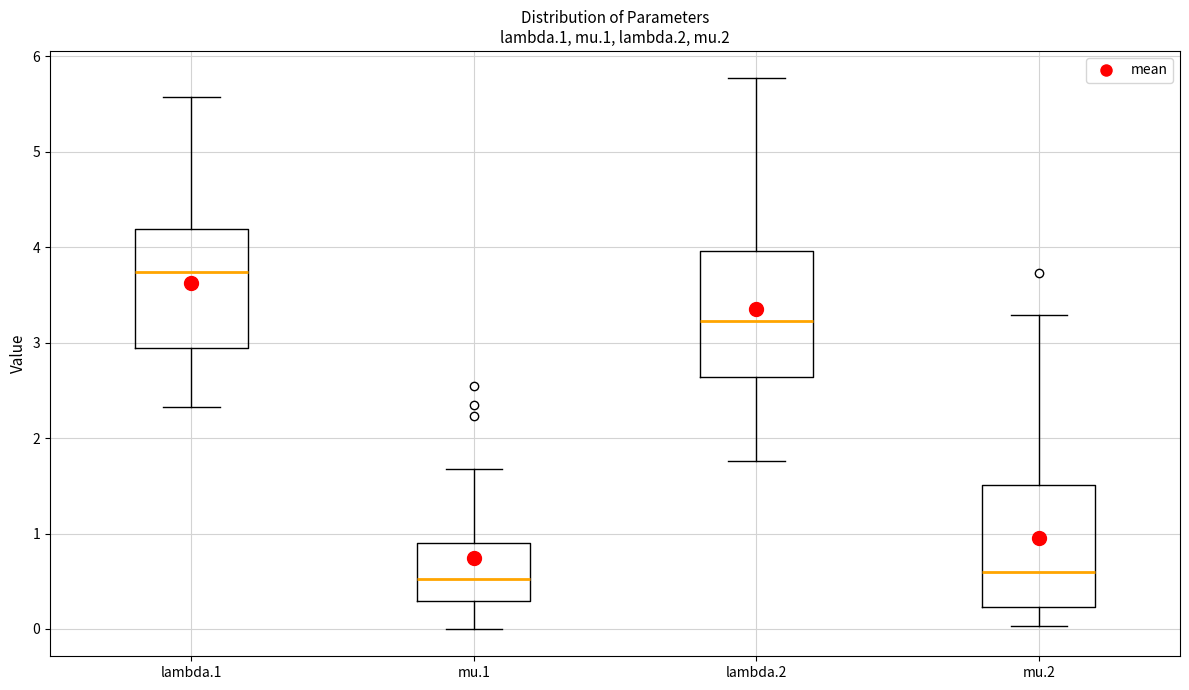

Where does the upper whisker of the box for lambda.2 end on the y-axis? The values are not printed on the chart, so give them approximately, as read against the axis.

5.8